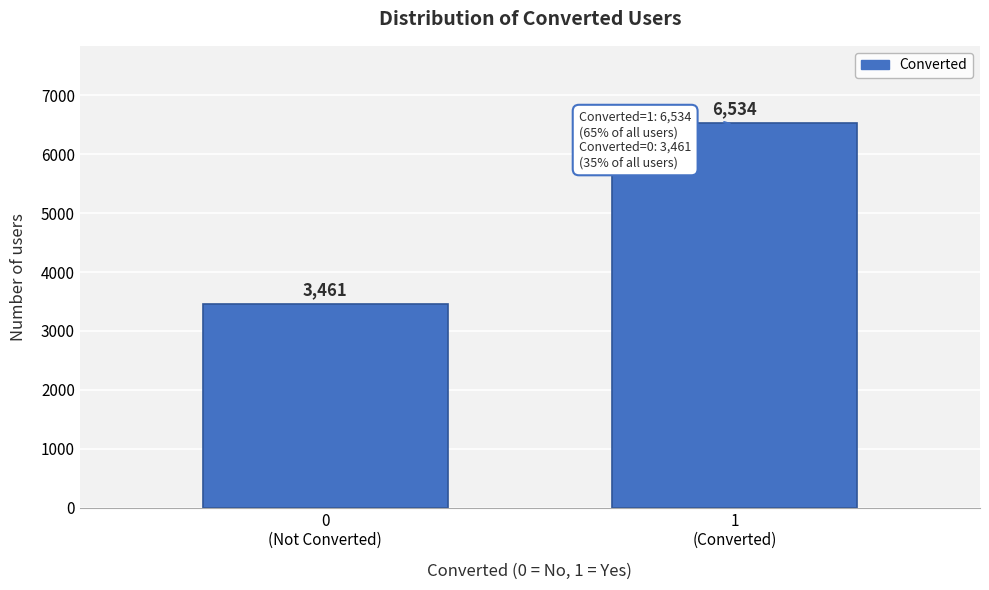

Reading left to right, what are all the values shown in this chart?

3461	6534